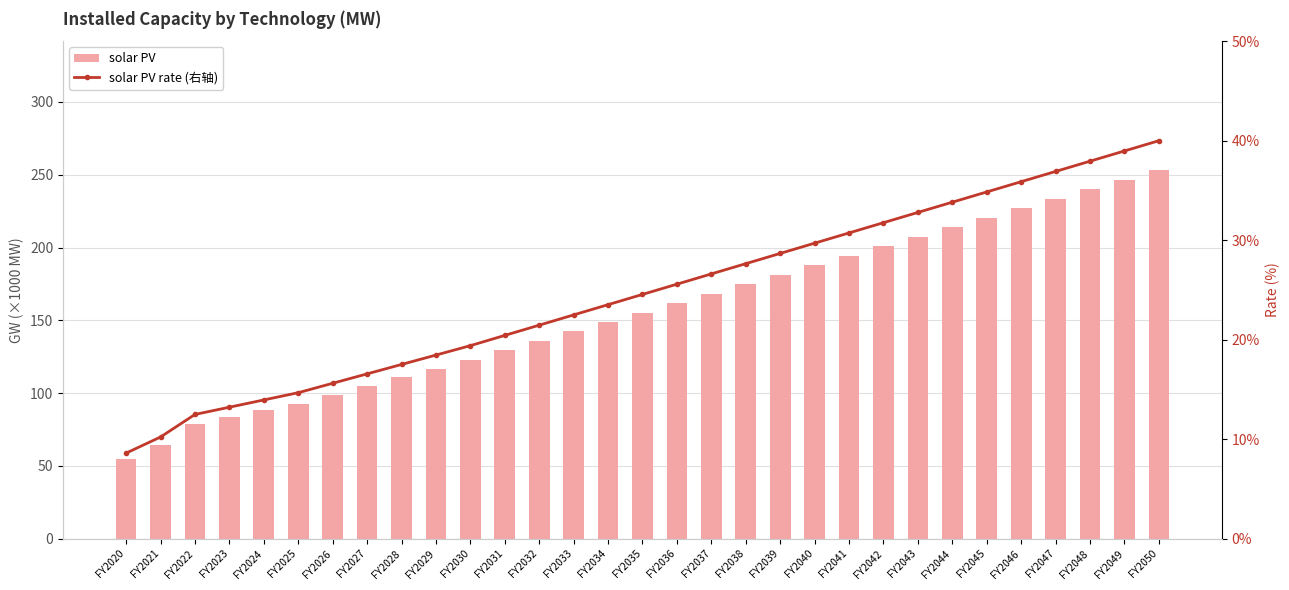

Which series has the widest spread of values?

solar PV